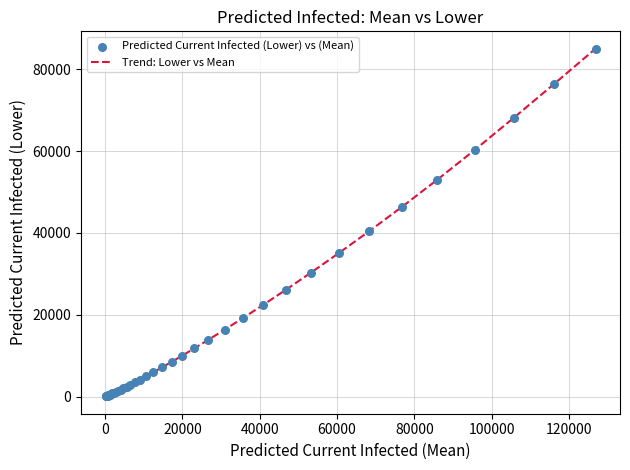

What is the difference between the maximum and minimum values?

84977